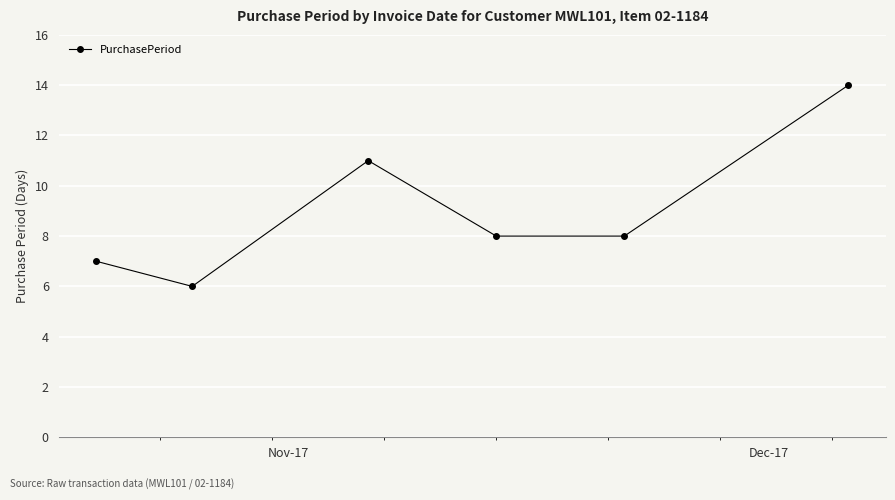

What is the maximum value shown in the chart?

14